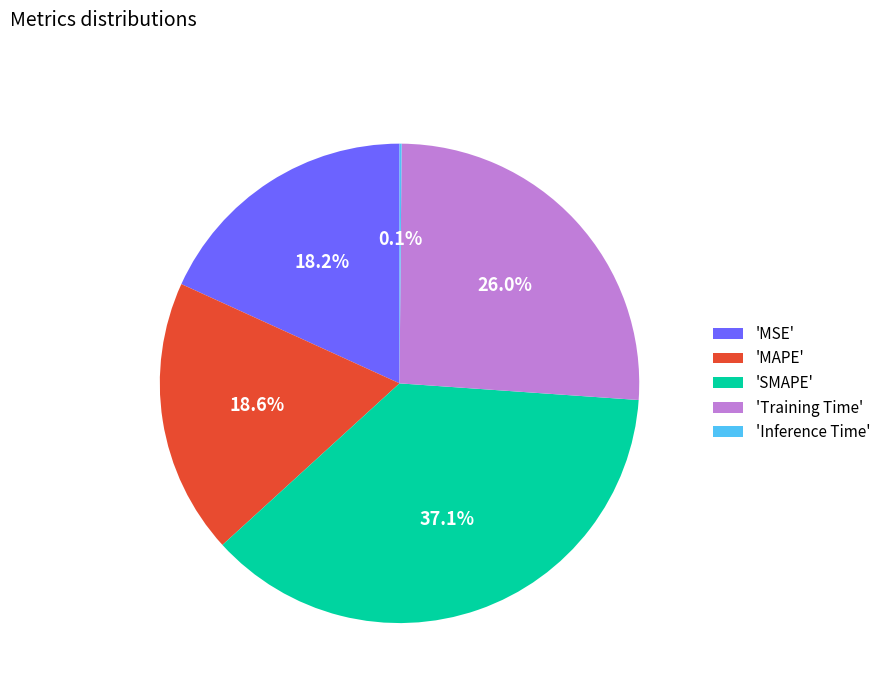

Which slice is the largest?

'SMAPE'